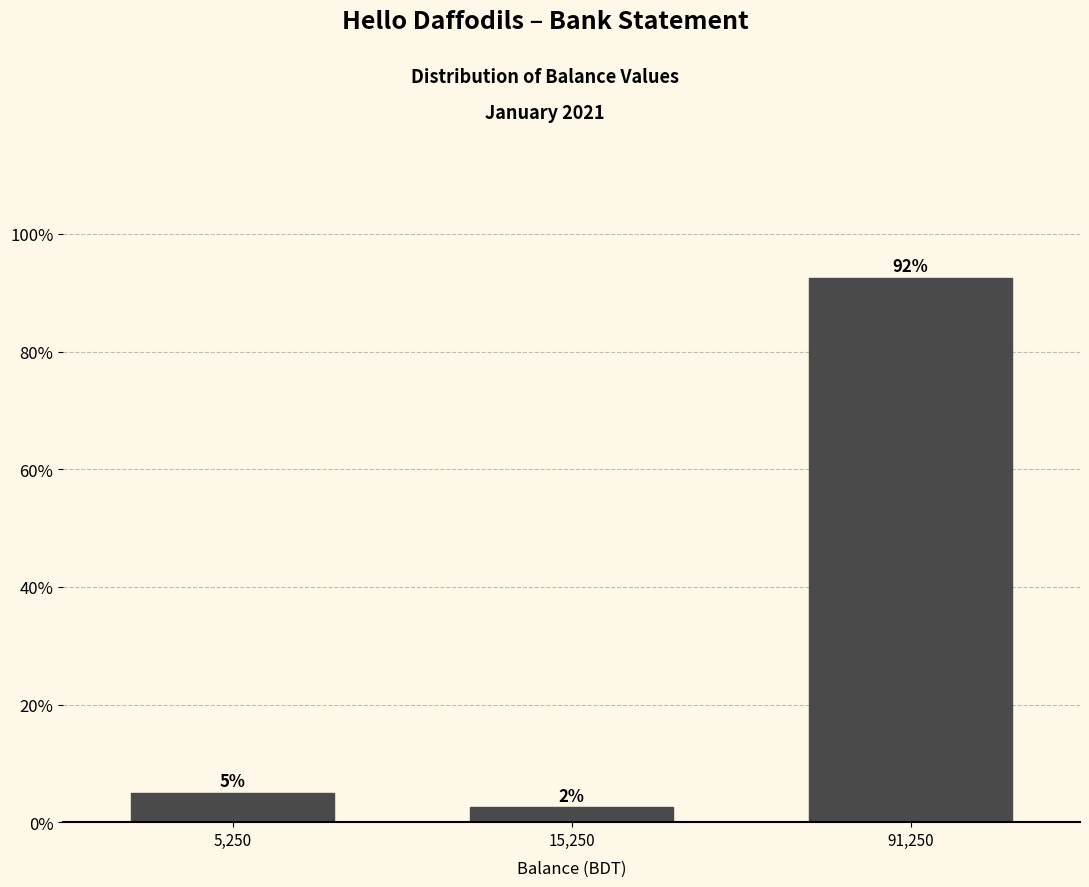

How many bars are there in total?

3